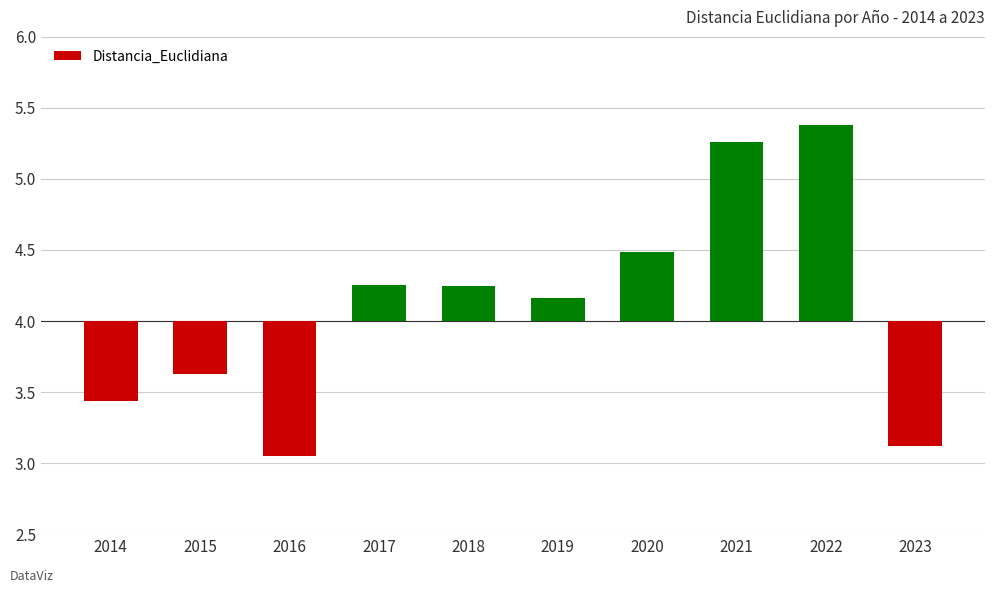

How many bars are there in total?

10